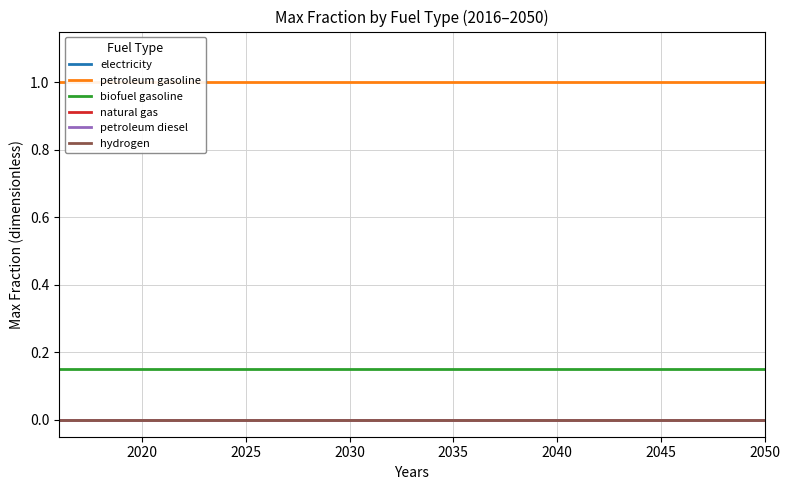

Does the chart have visible grid lines?

Yes